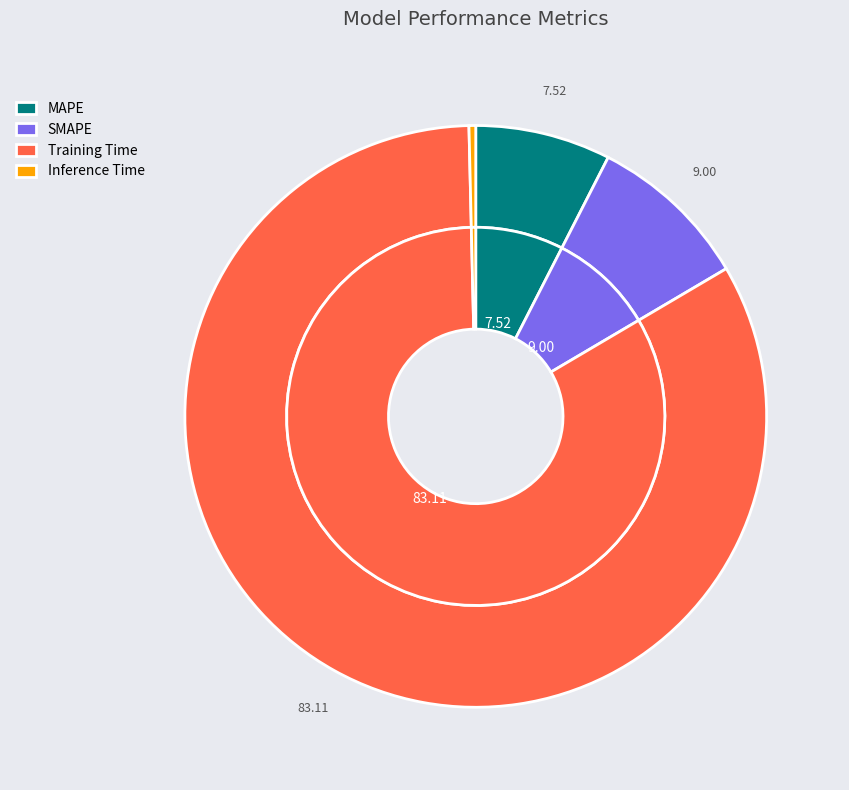

What is the total percentage of MAPE and SMAPE?

16.5%